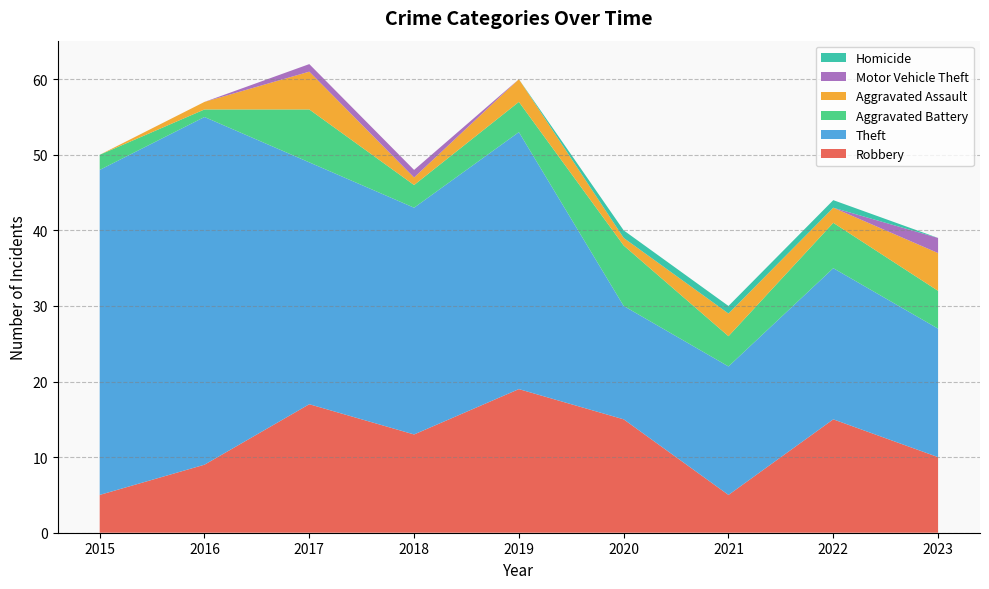

Reading left to right, transcribe all the data shown in this chart.

Robbery: 2015=5	2016=9	2017=17	2018=13	2019=19	2020=15	2021=5	2022=15	2023=10
Theft: 2015=43	2016=46	2017=32	2018=30	2019=34	2020=15	2021=17	2022=20	2023=17
Aggravated Battery: 2015=2	2016=1	2017=7	2018=3	2019=4	2020=8	2021=4	2022=6	2023=5
Aggravated Assault: 2015=0	2016=1	2017=5	2018=1	2019=3	2020=1	2021=3	2022=2	2023=5
Motor Vehicle Theft: 2015=0	2016=0	2017=1	2018=1	2019=0	2020=0	2021=0	2022=0	2023=2
Homicide: 2015=0	2016=0	2017=0	2018=0	2019=0	2020=1	2021=1	2022=1	2023=0